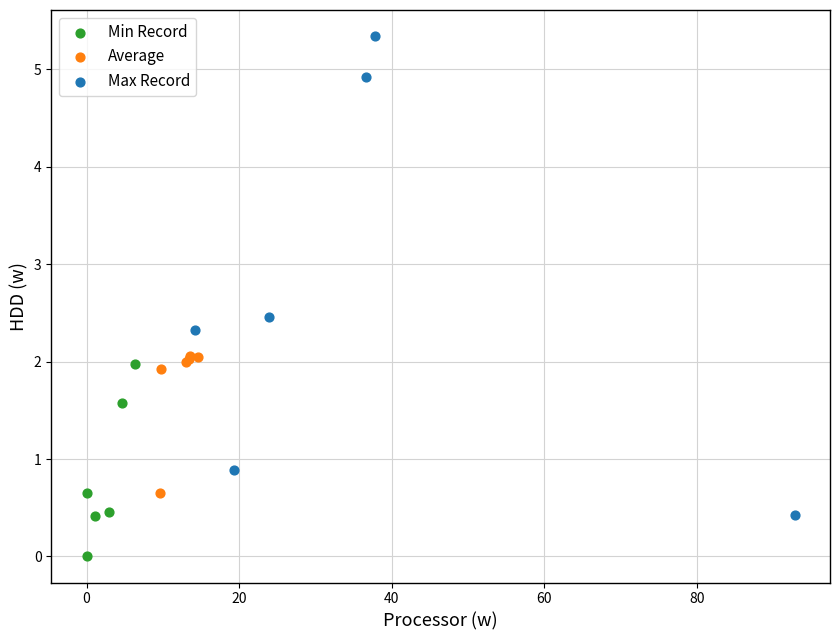

Which series reaches the minimum Y coordinate?

Min Record